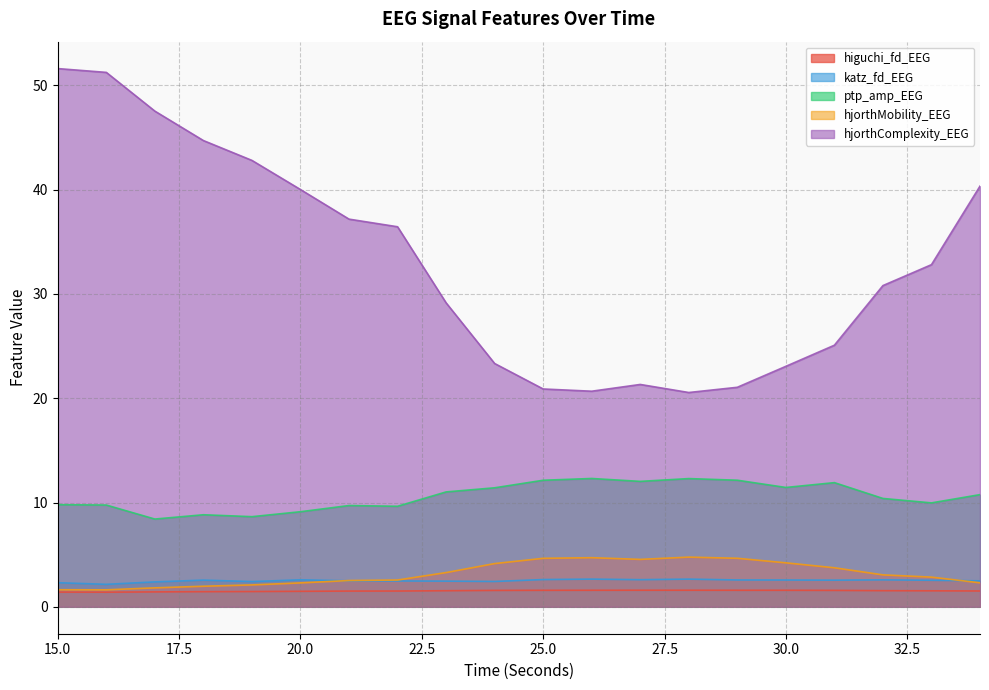

What is the maximum value shown in the chart?

51.6